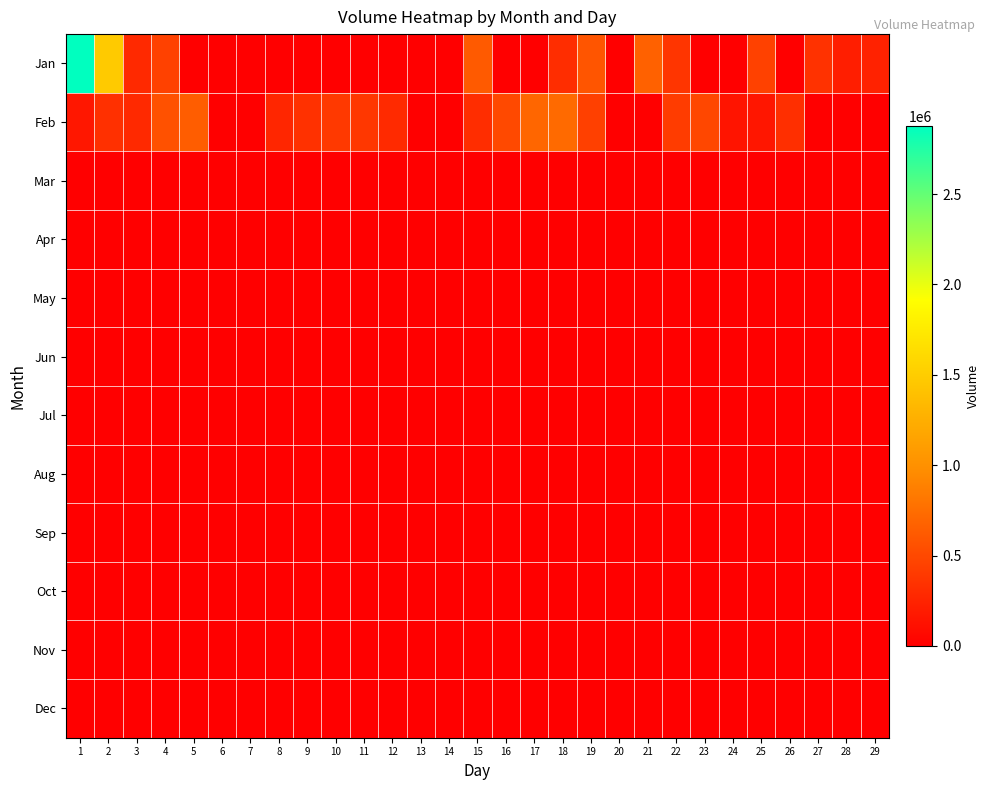

How many categories are shown in the chart?

29